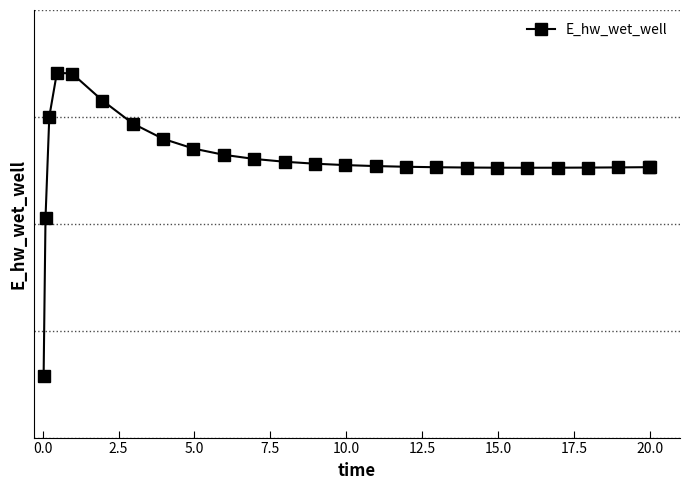

What is the greatest value displayed?

134825.0